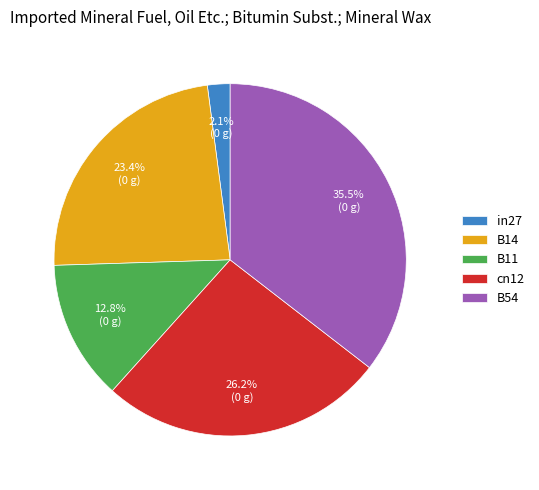

What is the smallest slice in the pie chart?

in27